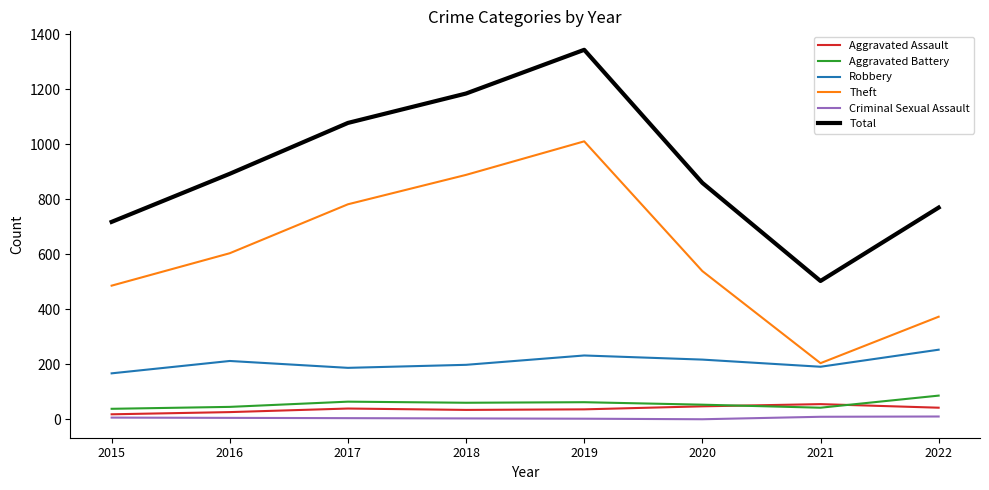

Which series has the largest range (max minus min)?

Total